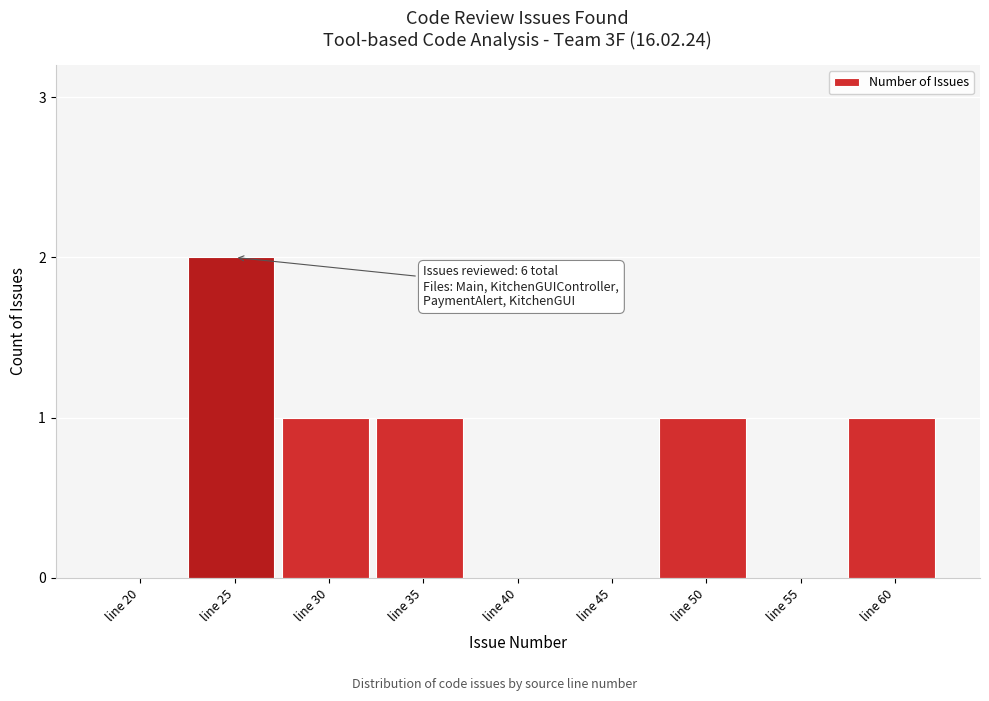

Reading right to left, list all the values displayed in this chart.

line 60=1	line 55=0	line 50=1	line 45=0	line 40=0	line 35=1	line 30=1	line 25=2	line 20=0